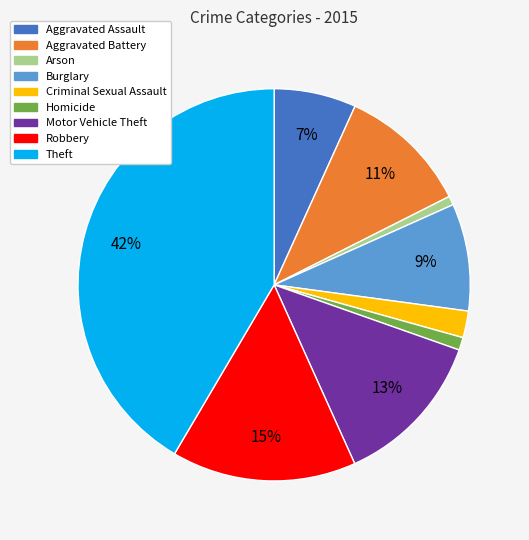

Is it true that Homicide is 11% of the pie?

False